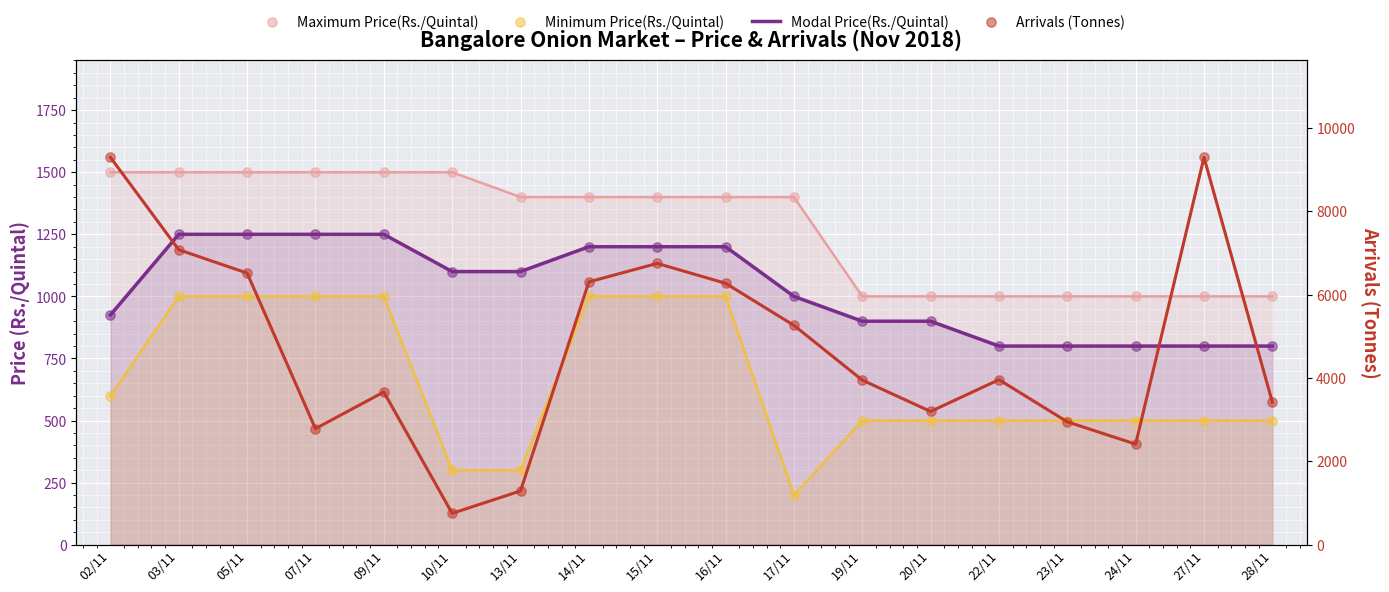

At which category is the sum across all series the highest?

02/11